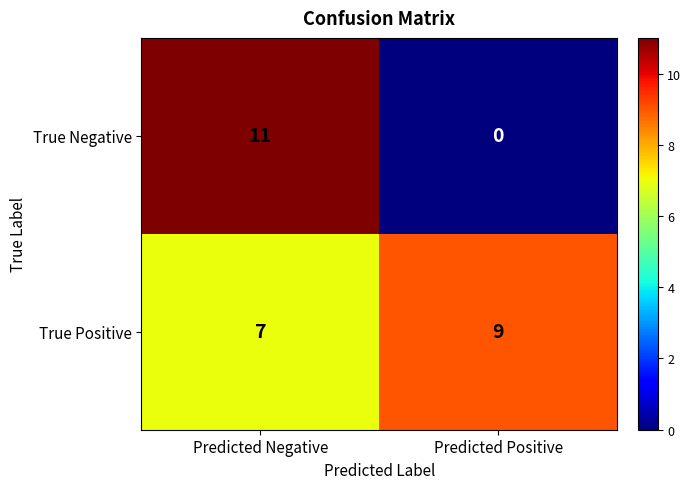

True or false: True Negative has a value of 0 at Predicted Positive.

True